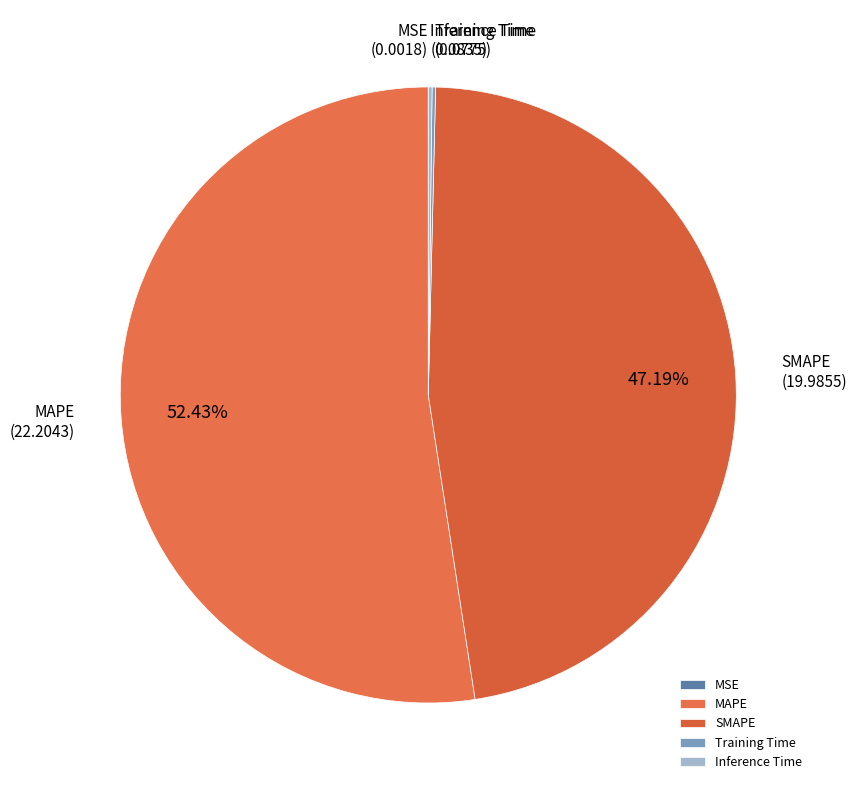

To the nearest percent, what is the combined percentage of SMAPE and MAPE?

100%